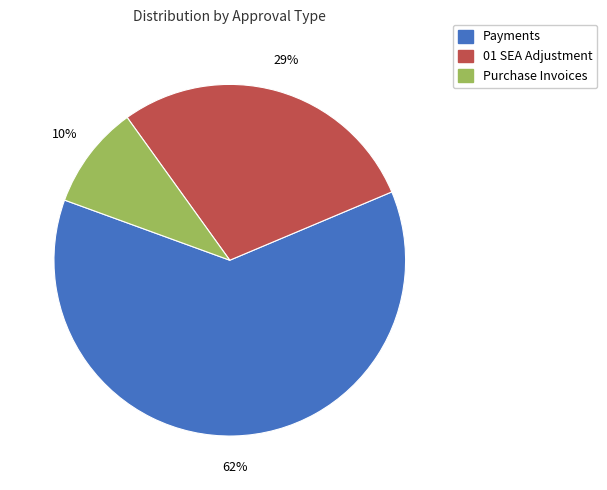

What percentage is the 01 SEA Adjustment slice, to the nearest percent?

29%